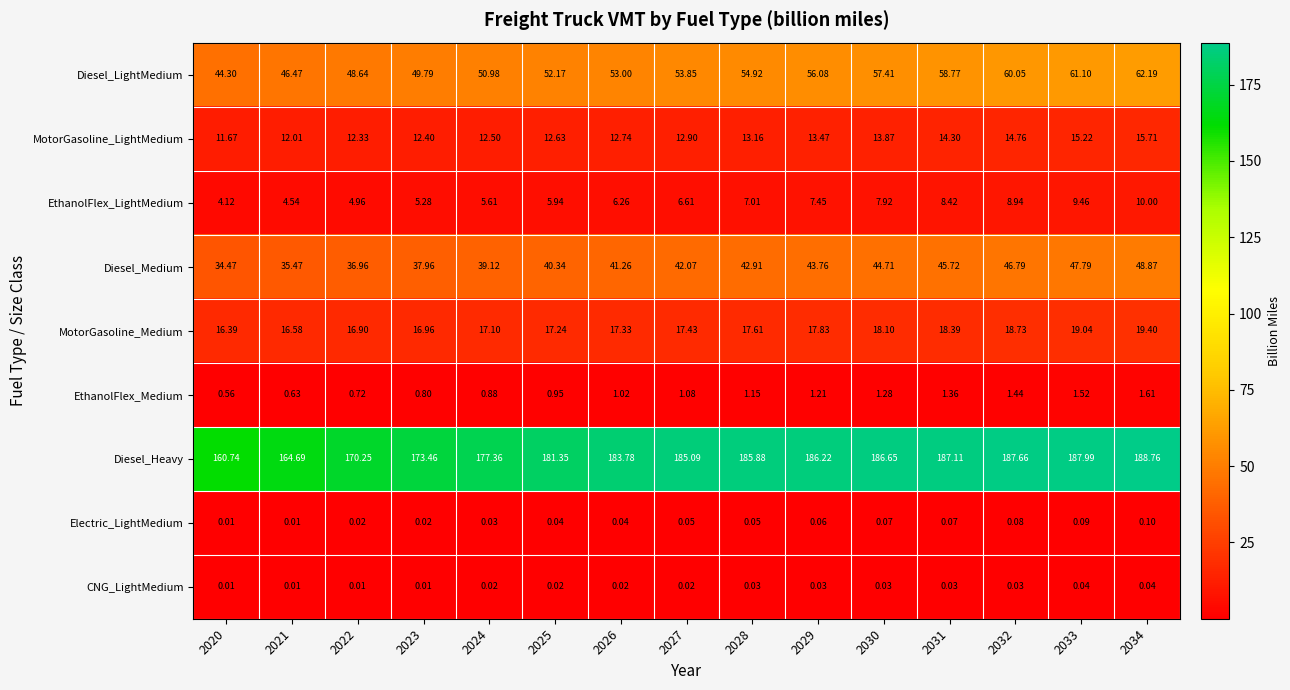

Which series has the widest spread of values?

Diesel_Heavy